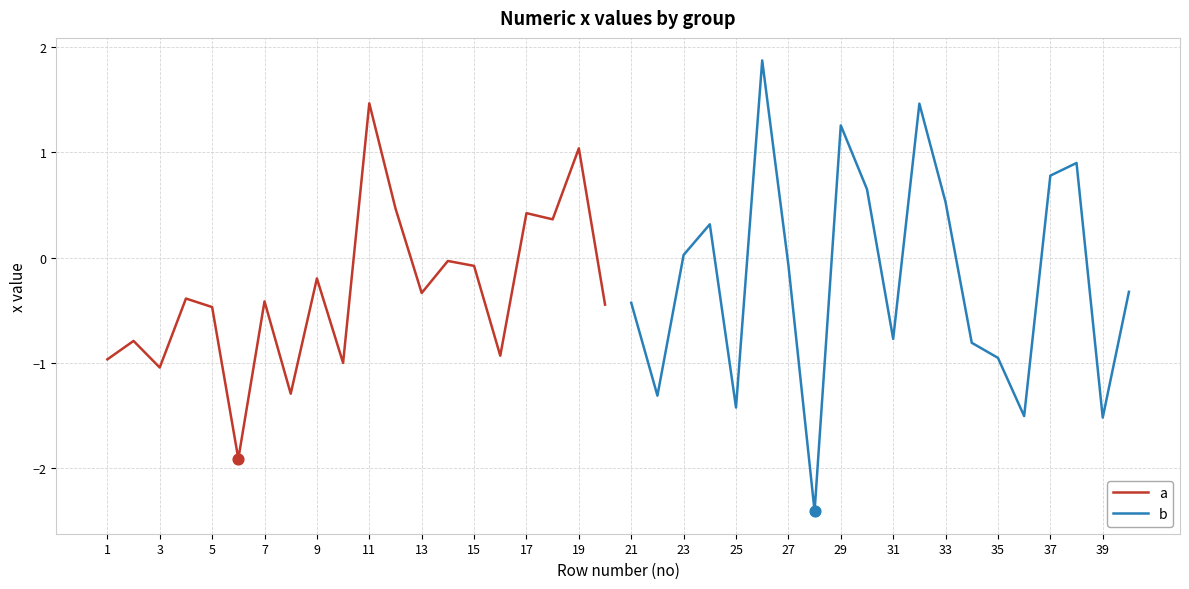

Which series reaches the maximum Y coordinate?

b